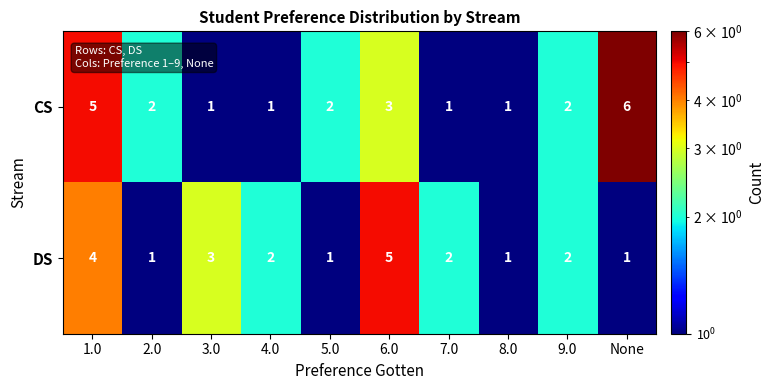

Rank the series at 5.0 from highest to lowest value.

CS, DS